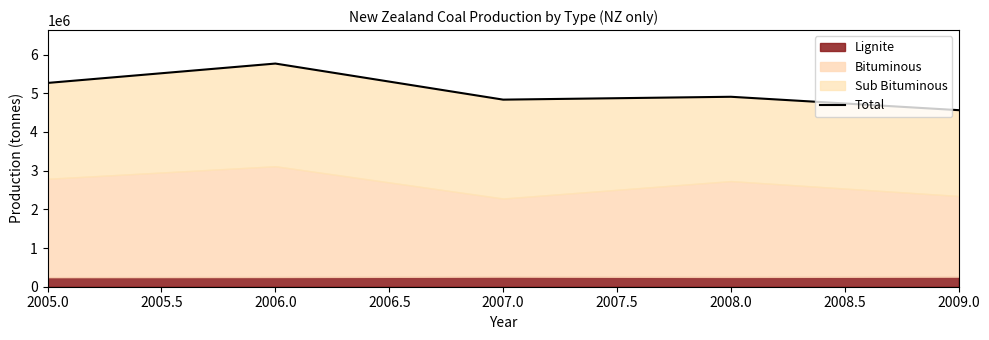

How many lines are shown in the chart?

1